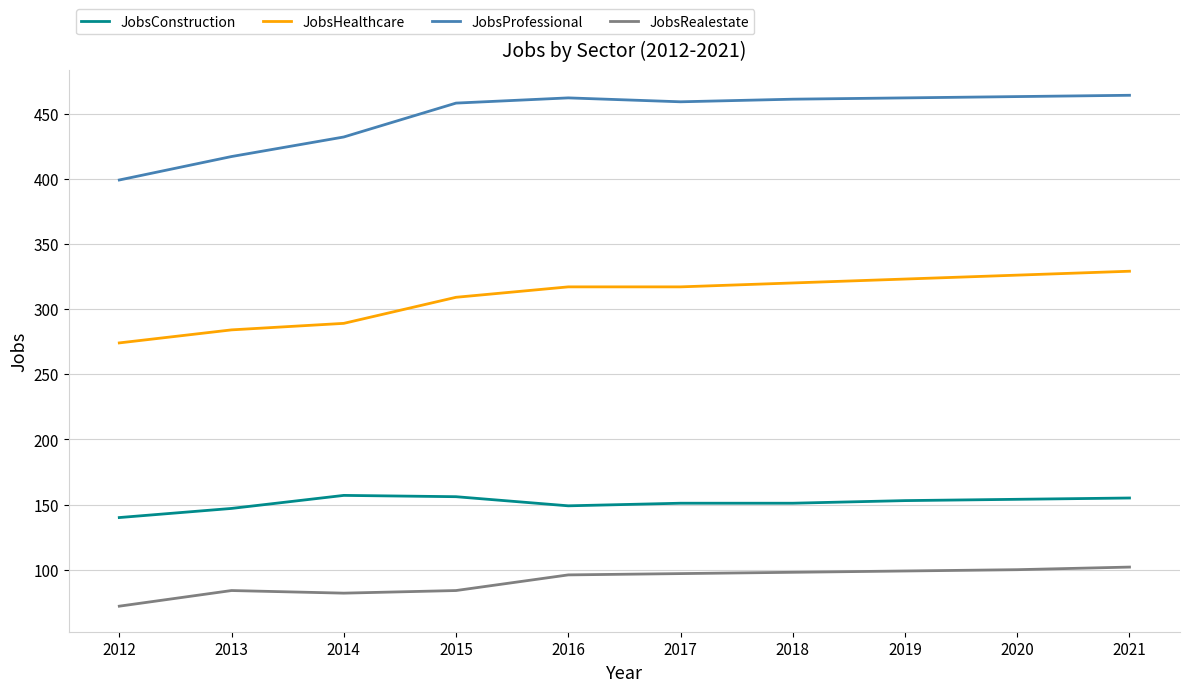

True or false: JobsHealthcare and JobsRealestate intersect in this chart.

False